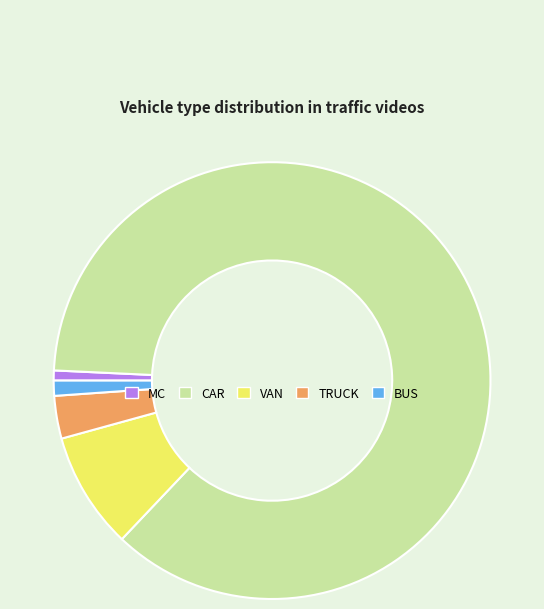

Is there any slice that represents more than half of the pie?

Yes